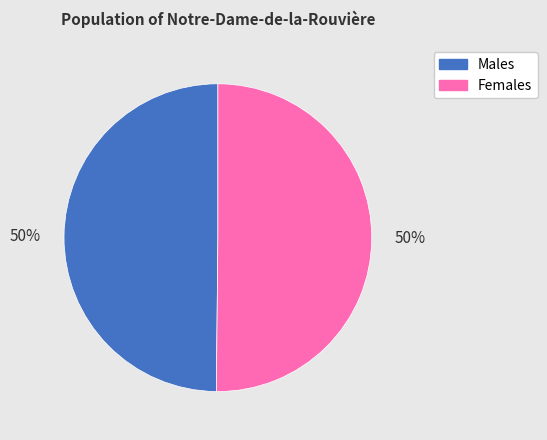

Approximately how many times larger is the value at Females compared to Males?

1.0